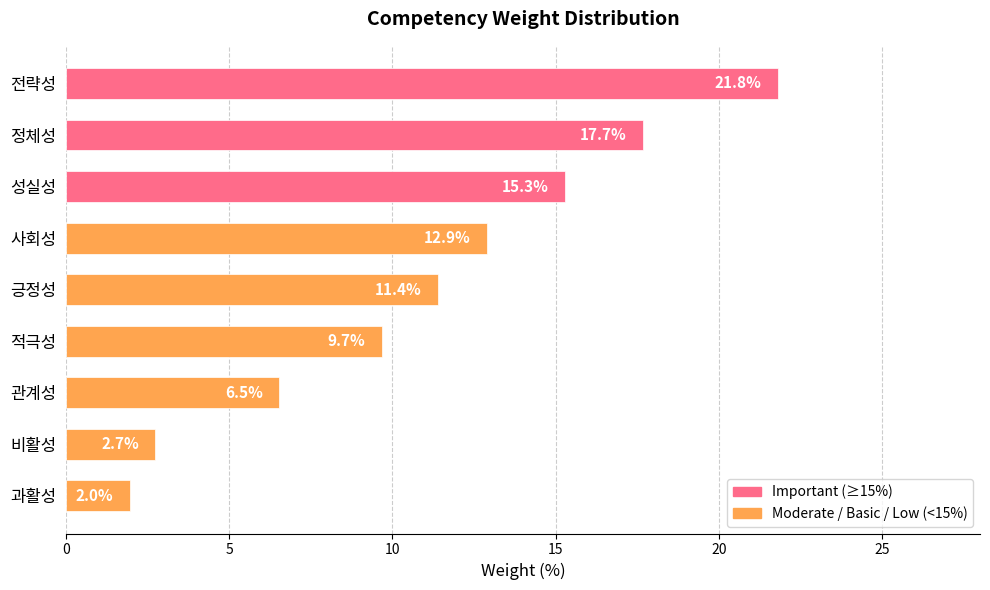

Approximately how many times larger is the value at 성실성 compared to 관계성?

2.3